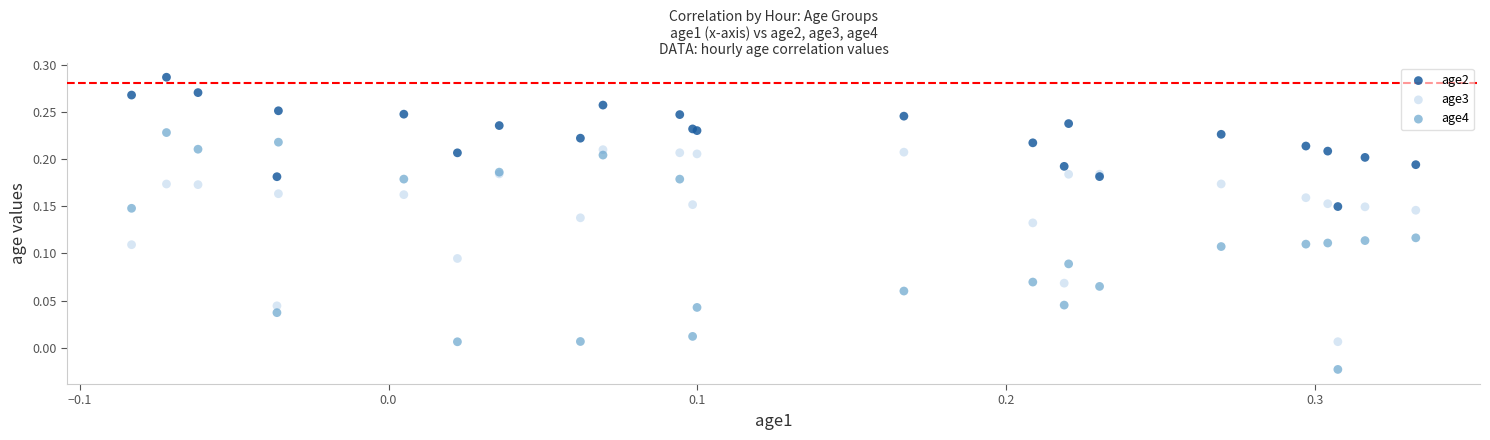

Which series reaches the minimum Y coordinate?

age4